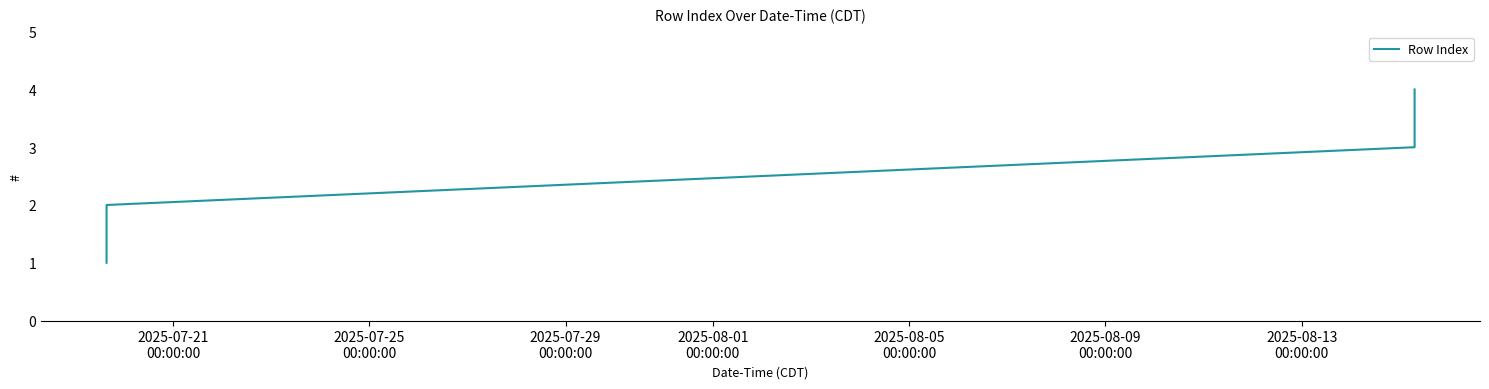

How many values are between 2 and 4?

3